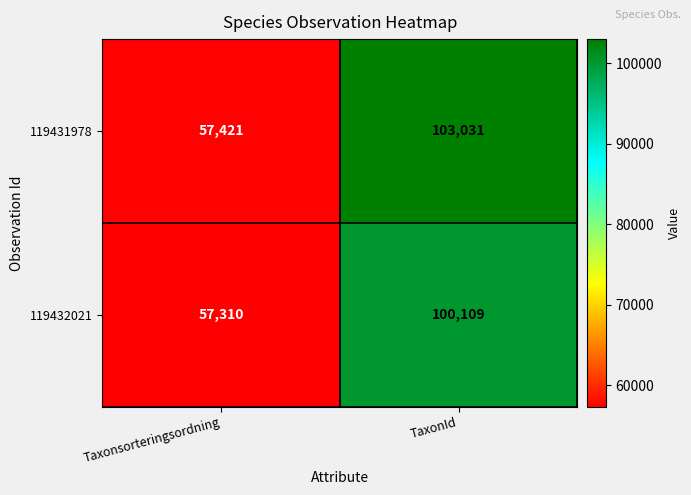

Between Taxonsorteringsordning and TaxonId, which series saw the biggest shift?

119431978